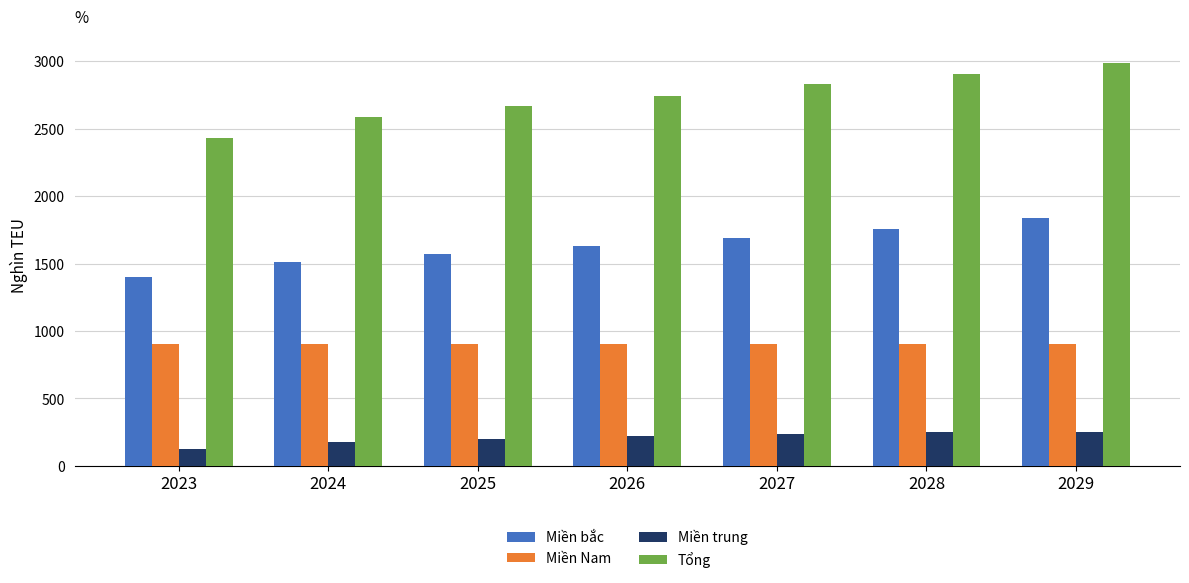

Between 2025 and 2029, which series saw the biggest shift?

Tổng